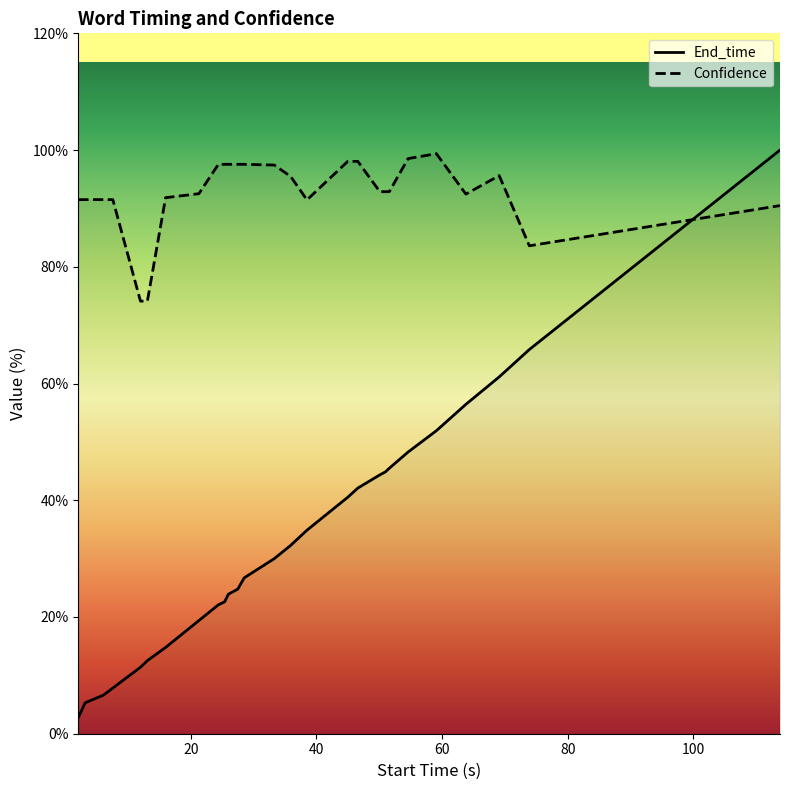

What is the difference between the maximum and minimum values in the Confidence series?

25.3